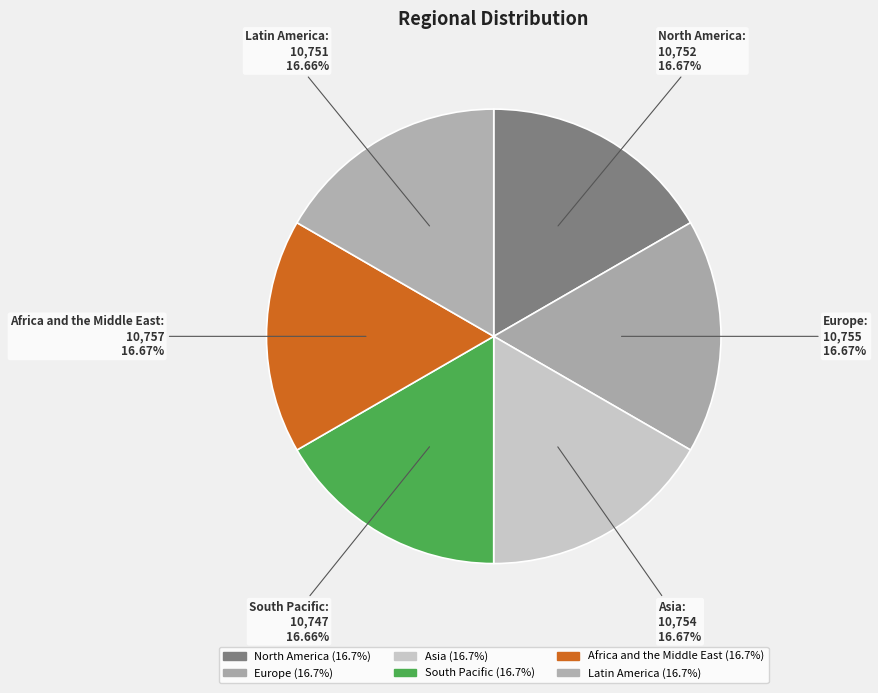

What is the ratio of the value at Africa and the Middle East to the value at Asia?

1.0